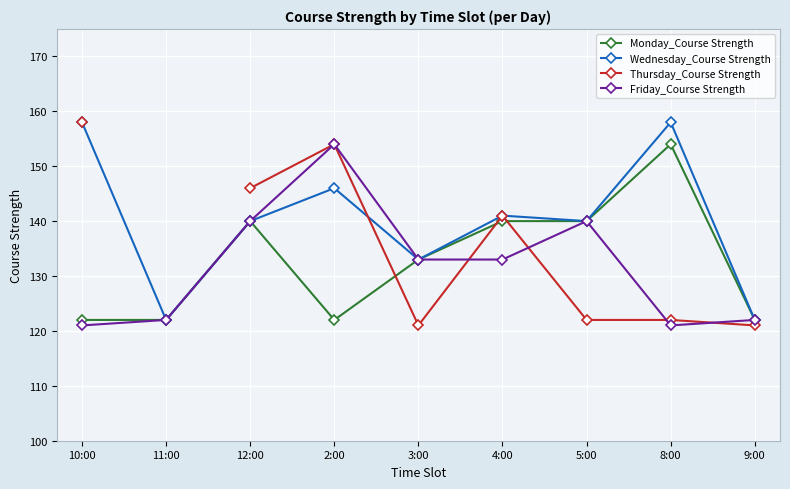

What is the average value of the Wednesday_Course Strength series?

140